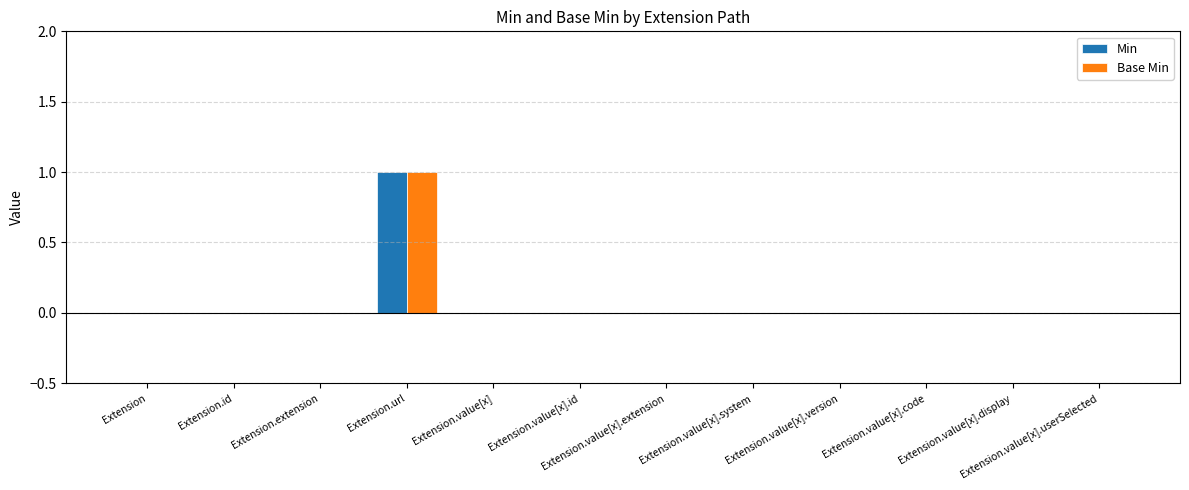

Which category has the highest value in the Base Min series?

Extension.url